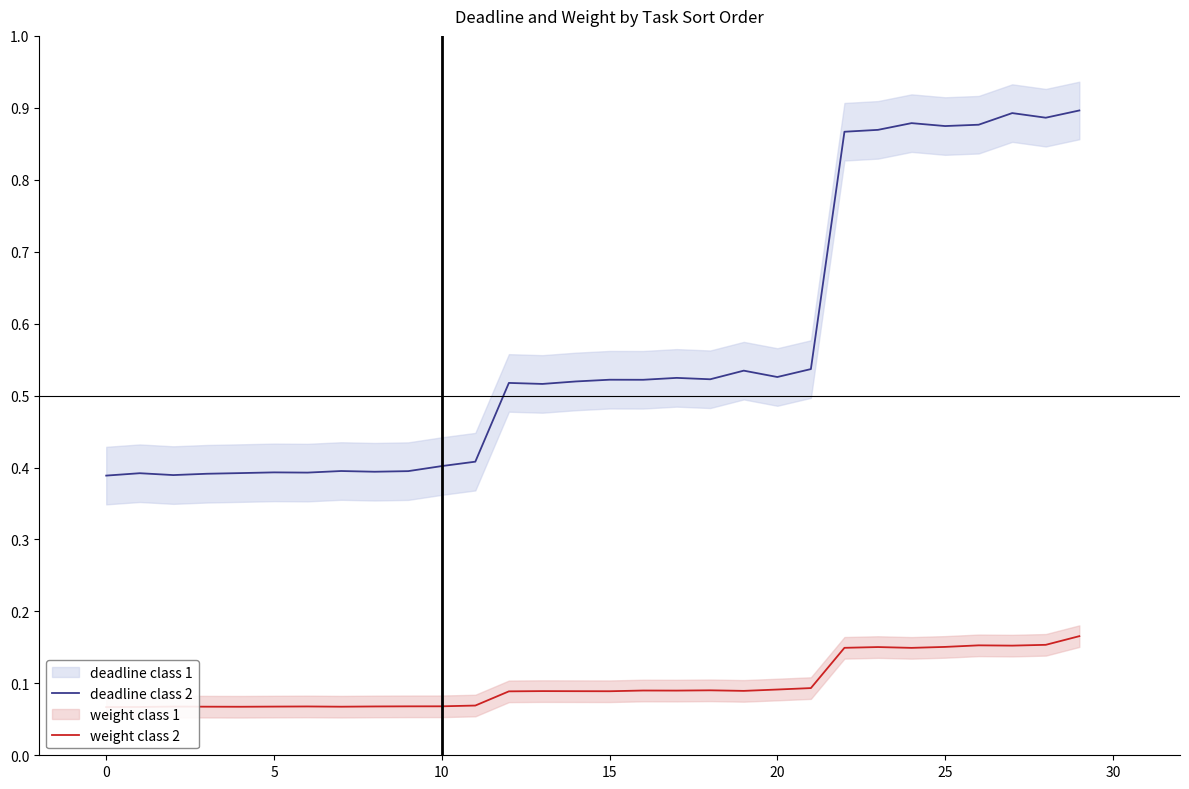

Which series has the widest spread of values?

deadline class 2